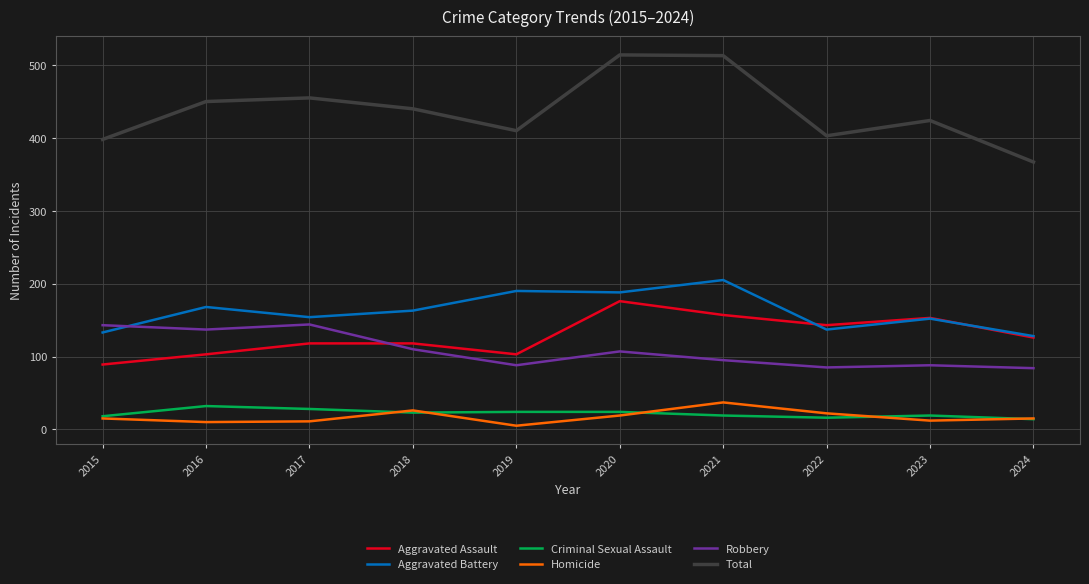

The Total series shows 440 at 2018. True or false?

True